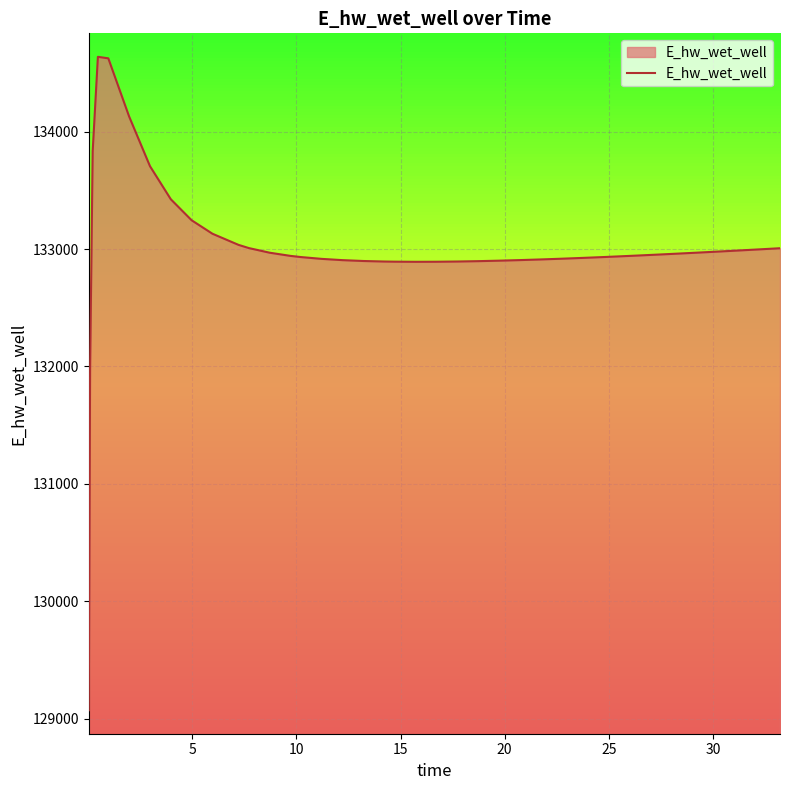

How many lines are shown in the chart?

1